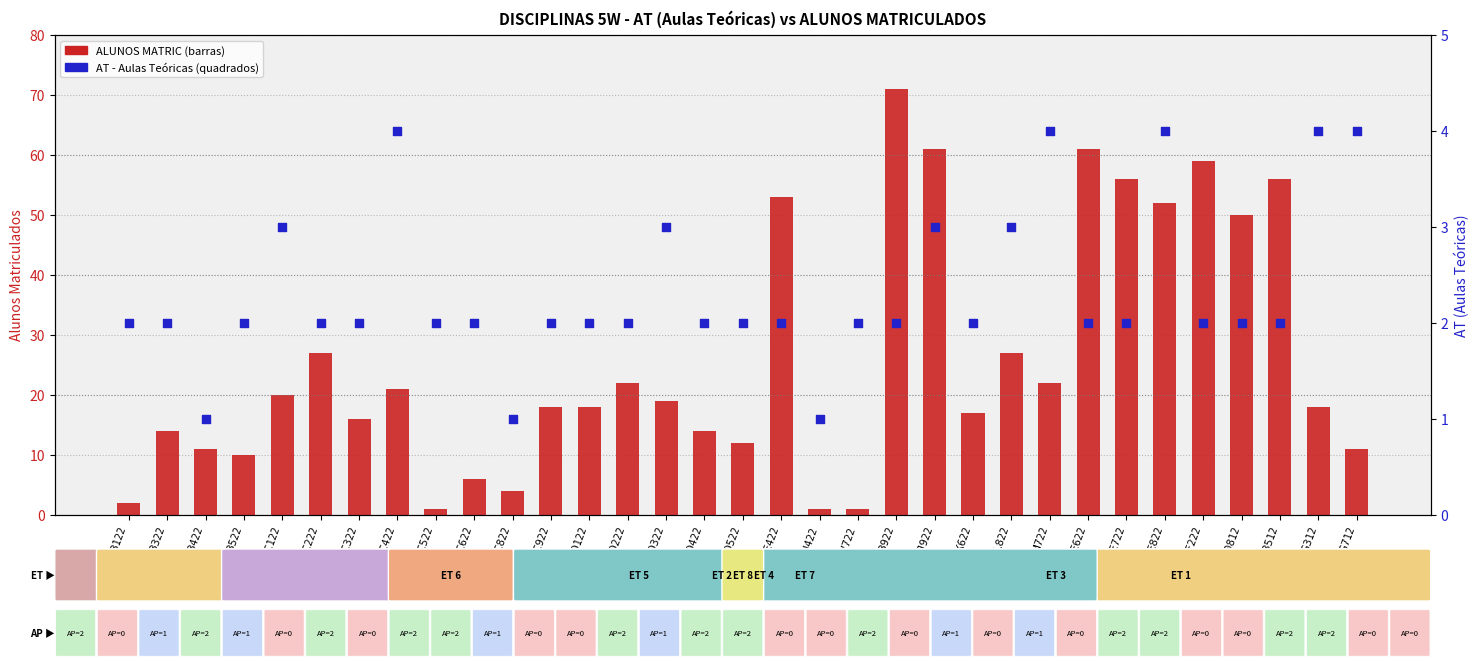

At how many categories does at least one series exceed 57?

4